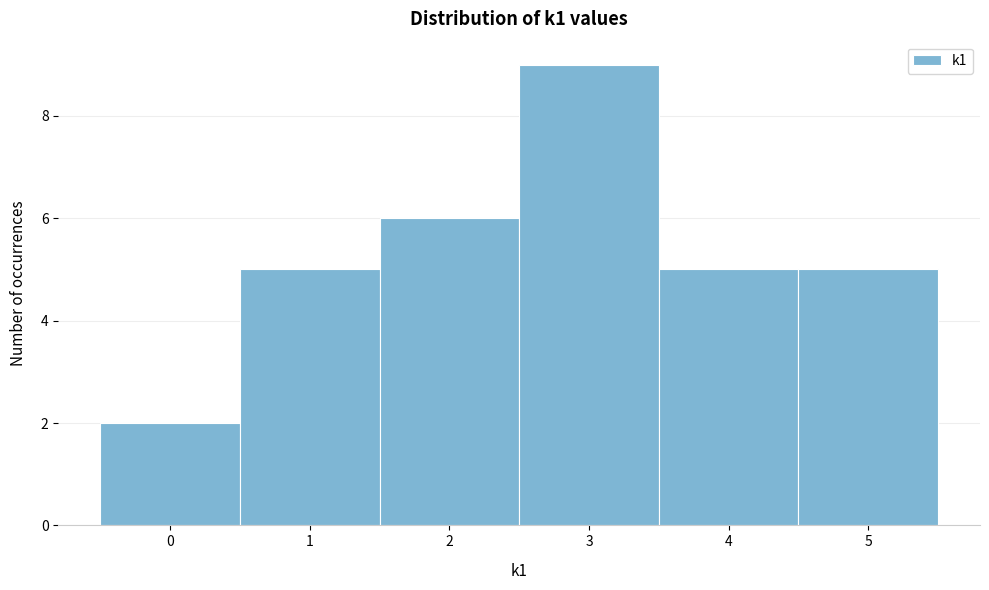

Reading left to right, transcribe this chart: for each bar, give the range it covers on the x-axis and its height. The values are not printed on the chart, so give them approximately, as read against the axis.

-0.5 to 0.5: 2
0.5 to 1.5: 5
1.5 to 2.5: 6
2.5 to 3.5: 9
3.5 to 4.5: 5
4.5 to 5.5: 5